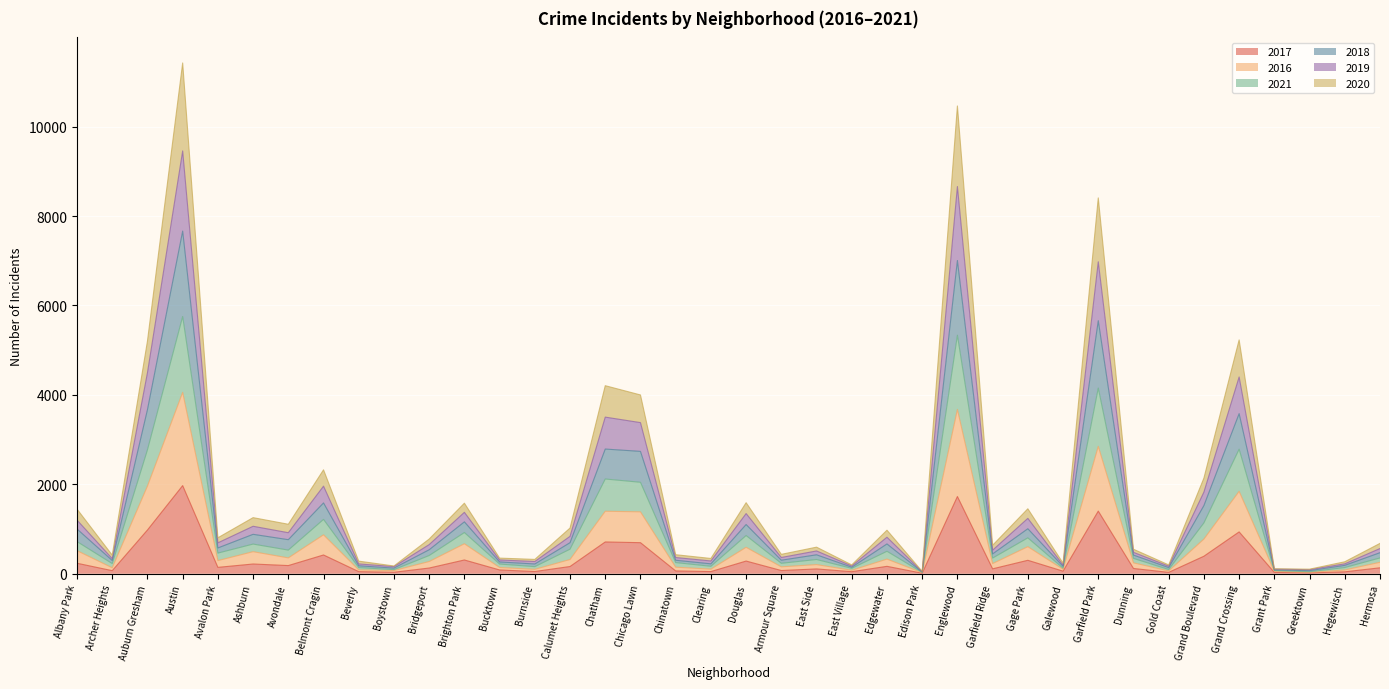

Which category has the highest value in the 2017 series?

Austin